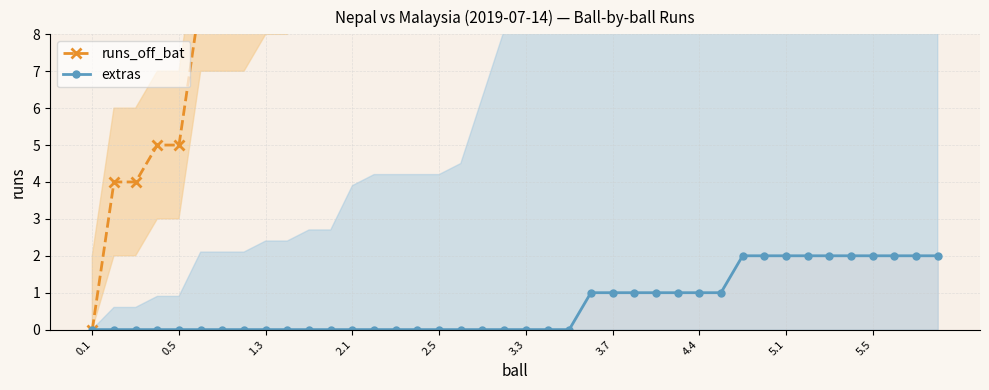

How many data points in runs_off_bat are less than 29?

19